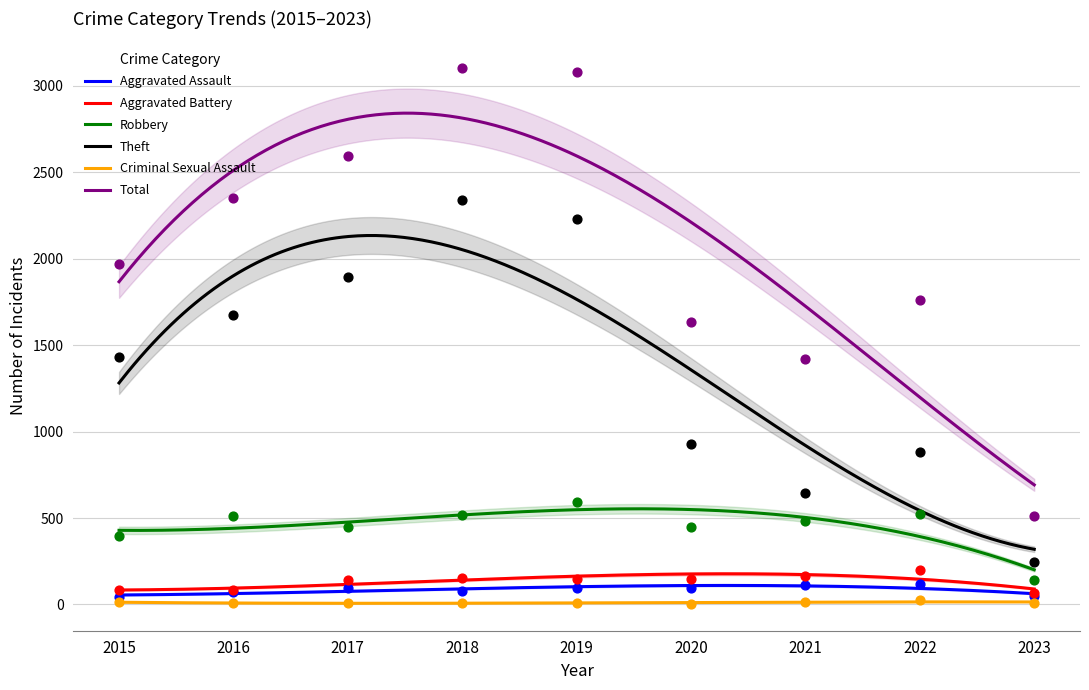

Which series reaches the maximum Y coordinate?

Total